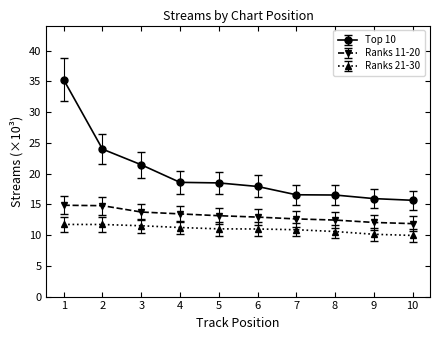

List the series in order of their overall mean, lowest first.

Ranks 21-30, Ranks 11-20, Top 10